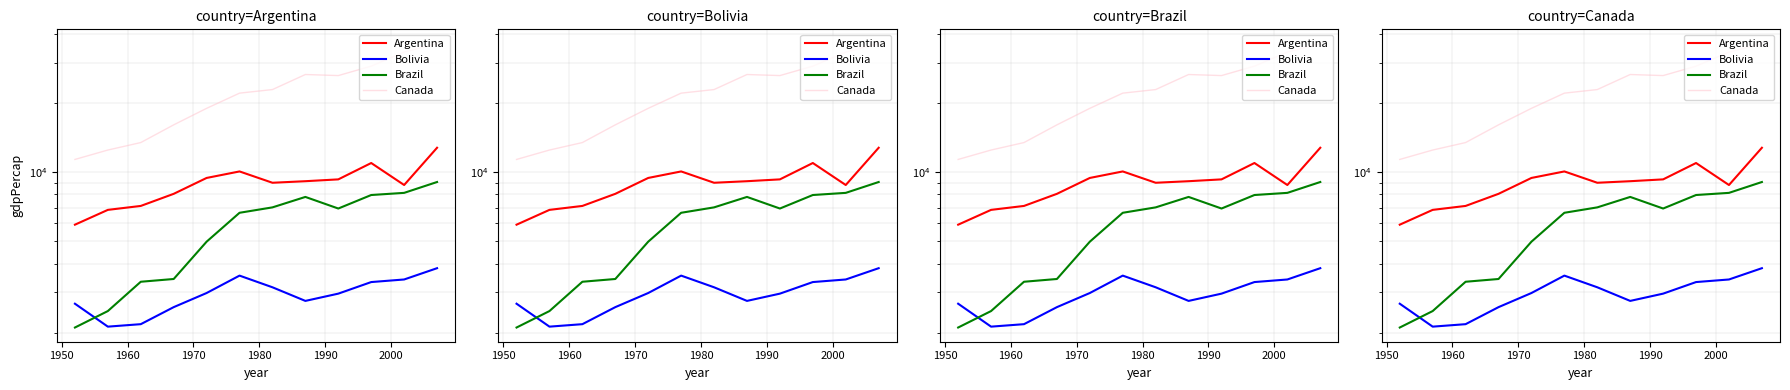

How many intersections are there between Bolivia and Brazil?

1